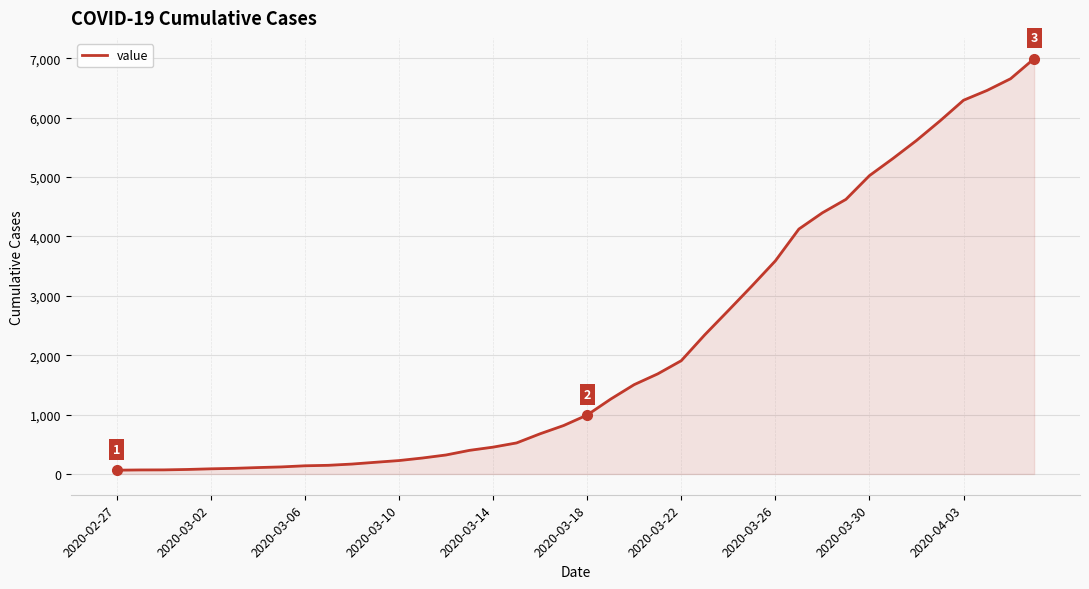

What is the maximum value shown in the chart?

6995